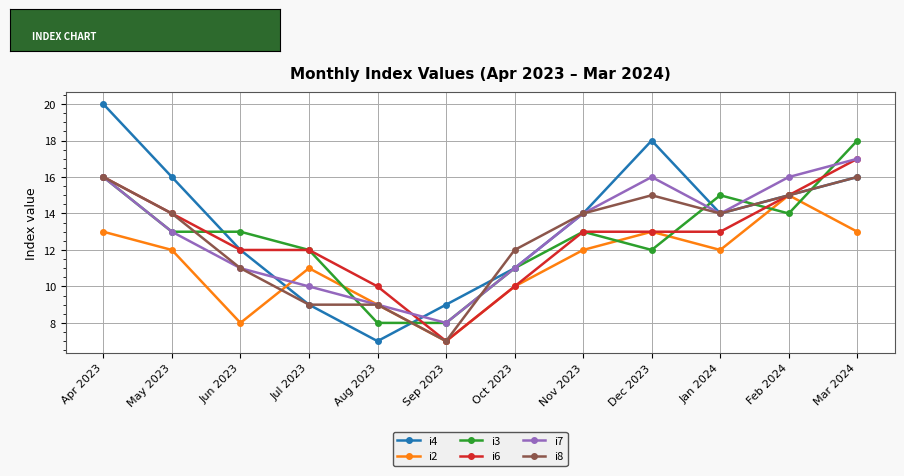

In i2, how many points are higher than both neighbors (excluding endpoints)?

3